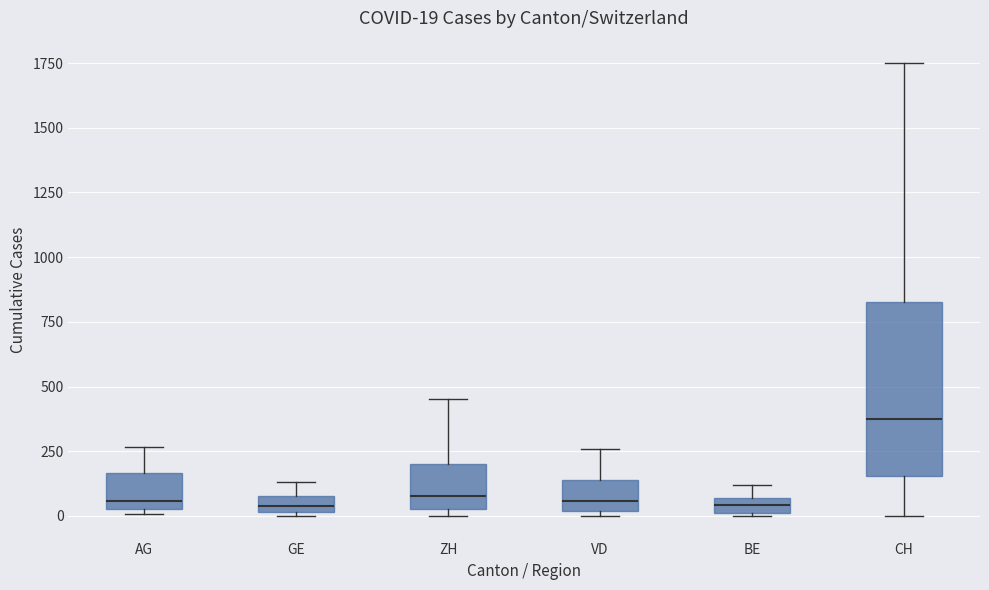

Which box is the tallest, from its lower edge to its upper edge?

CH